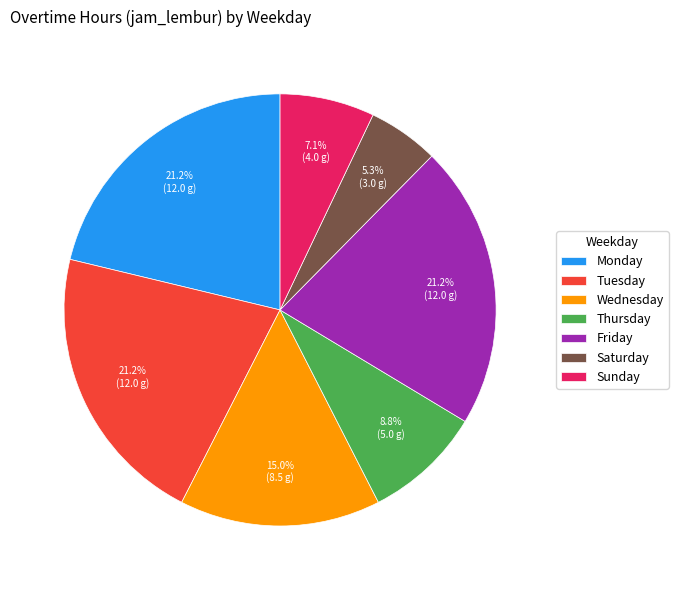

To the nearest percent, what portion does Tuesday represent?

21%